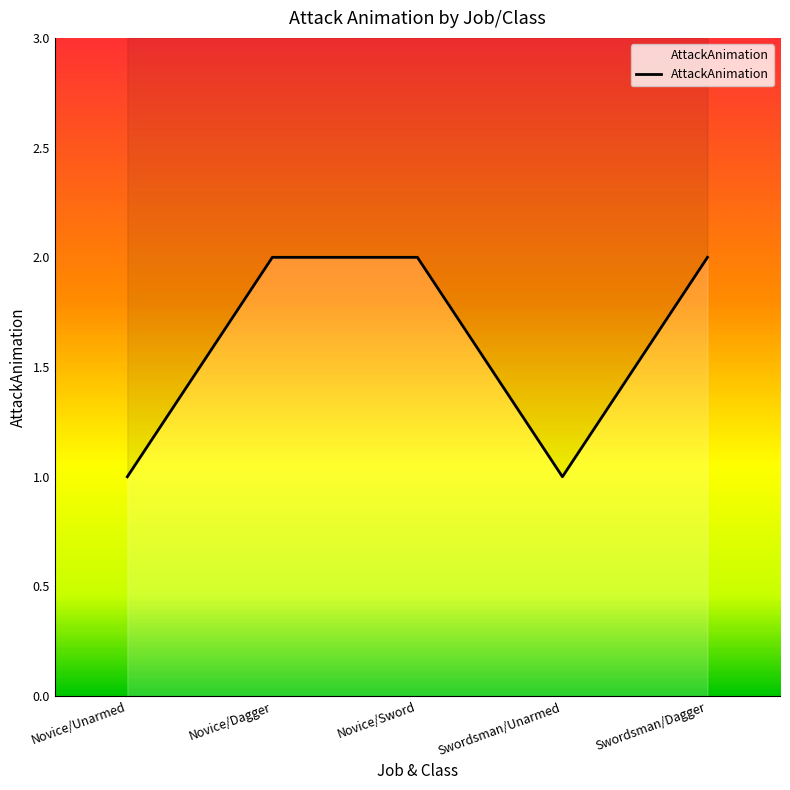

Reading left to right, what are all the values shown in this chart?

Novice/Unarmed=1	Novice/Dagger=2	Novice/Sword=2	Swordsman/Unarmed=1	Swordsman/Dagger=2